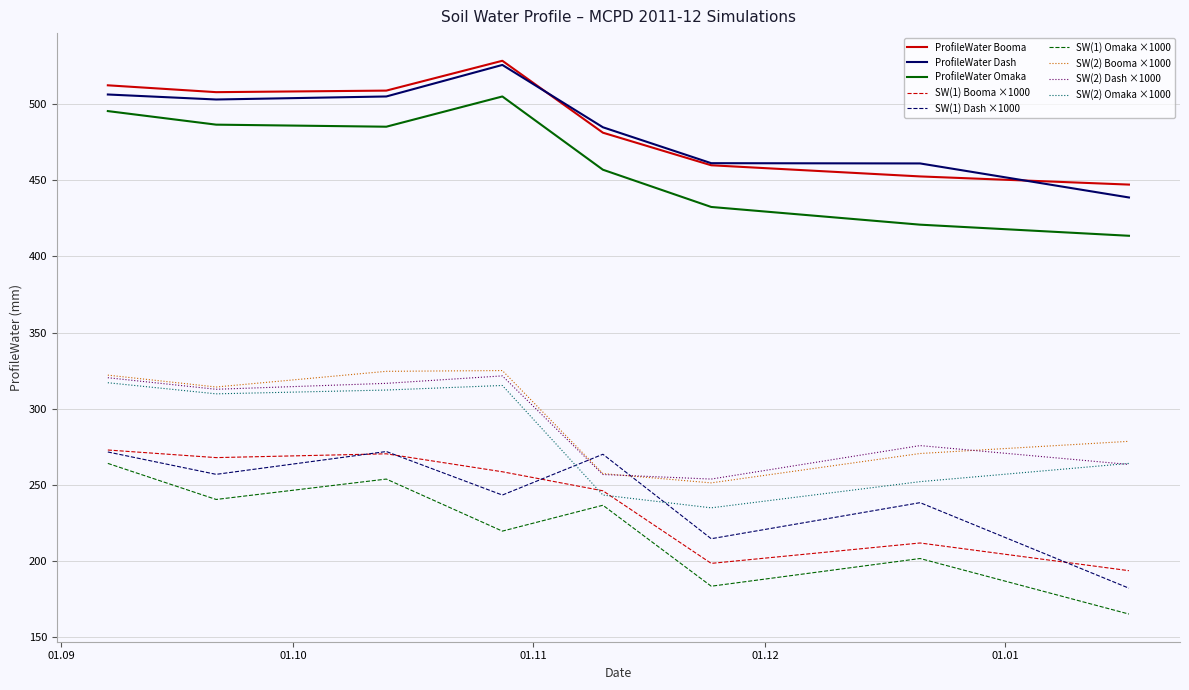

After their last crossing, which series has the higher values: SW(2) Omaka ×1000 or SW(1) Dash ×1000?

SW(2) Omaka ×1000